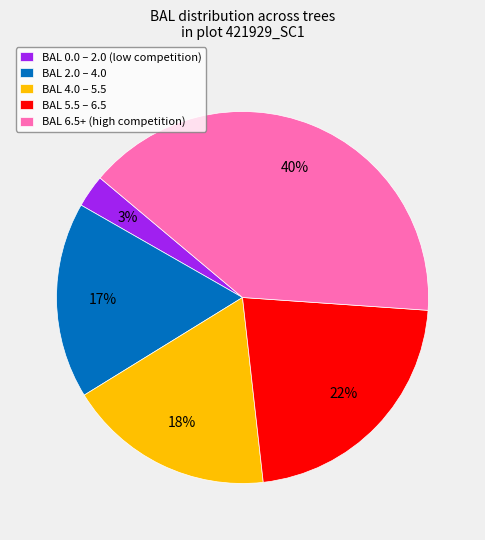

Do BAL 5.5 – 6.5 and BAL 0.0 – 2.0 (low competition) together represent more than half of the pie?

No